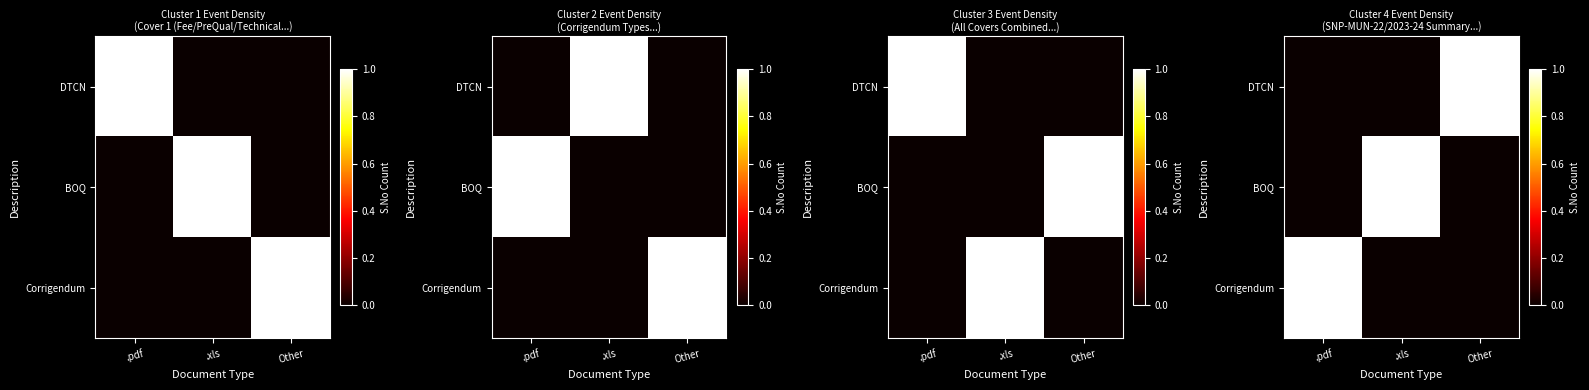

Which category has the highest value in the DTCN series?

Other